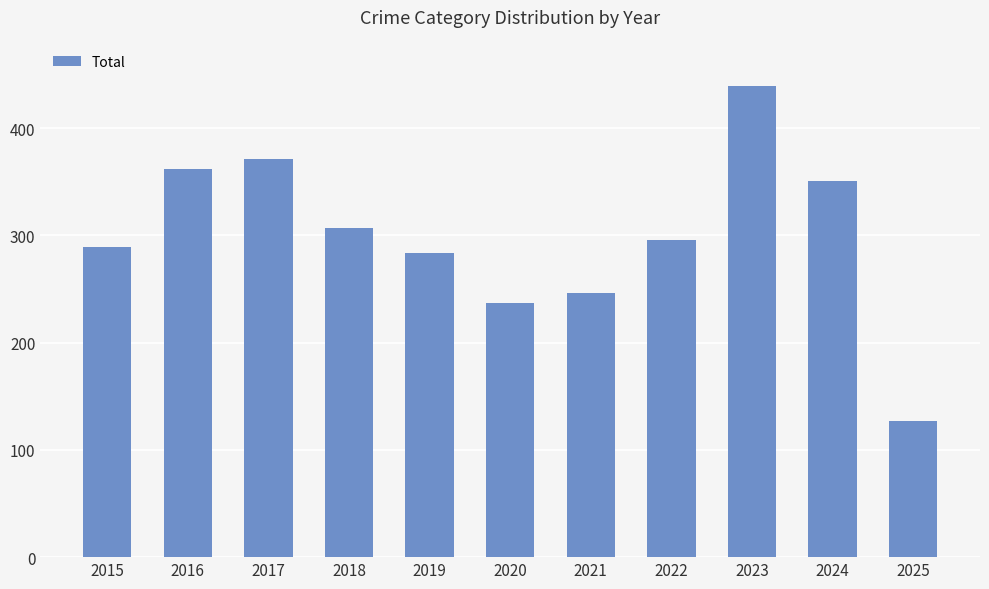

What is the average value?

301